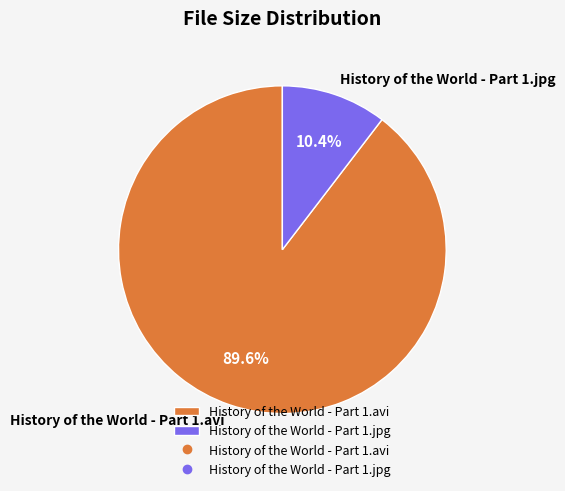

Rank the categories by value from highest to lowest.

History of the World - Part 1.avi, History of the World - Part 1.jpg